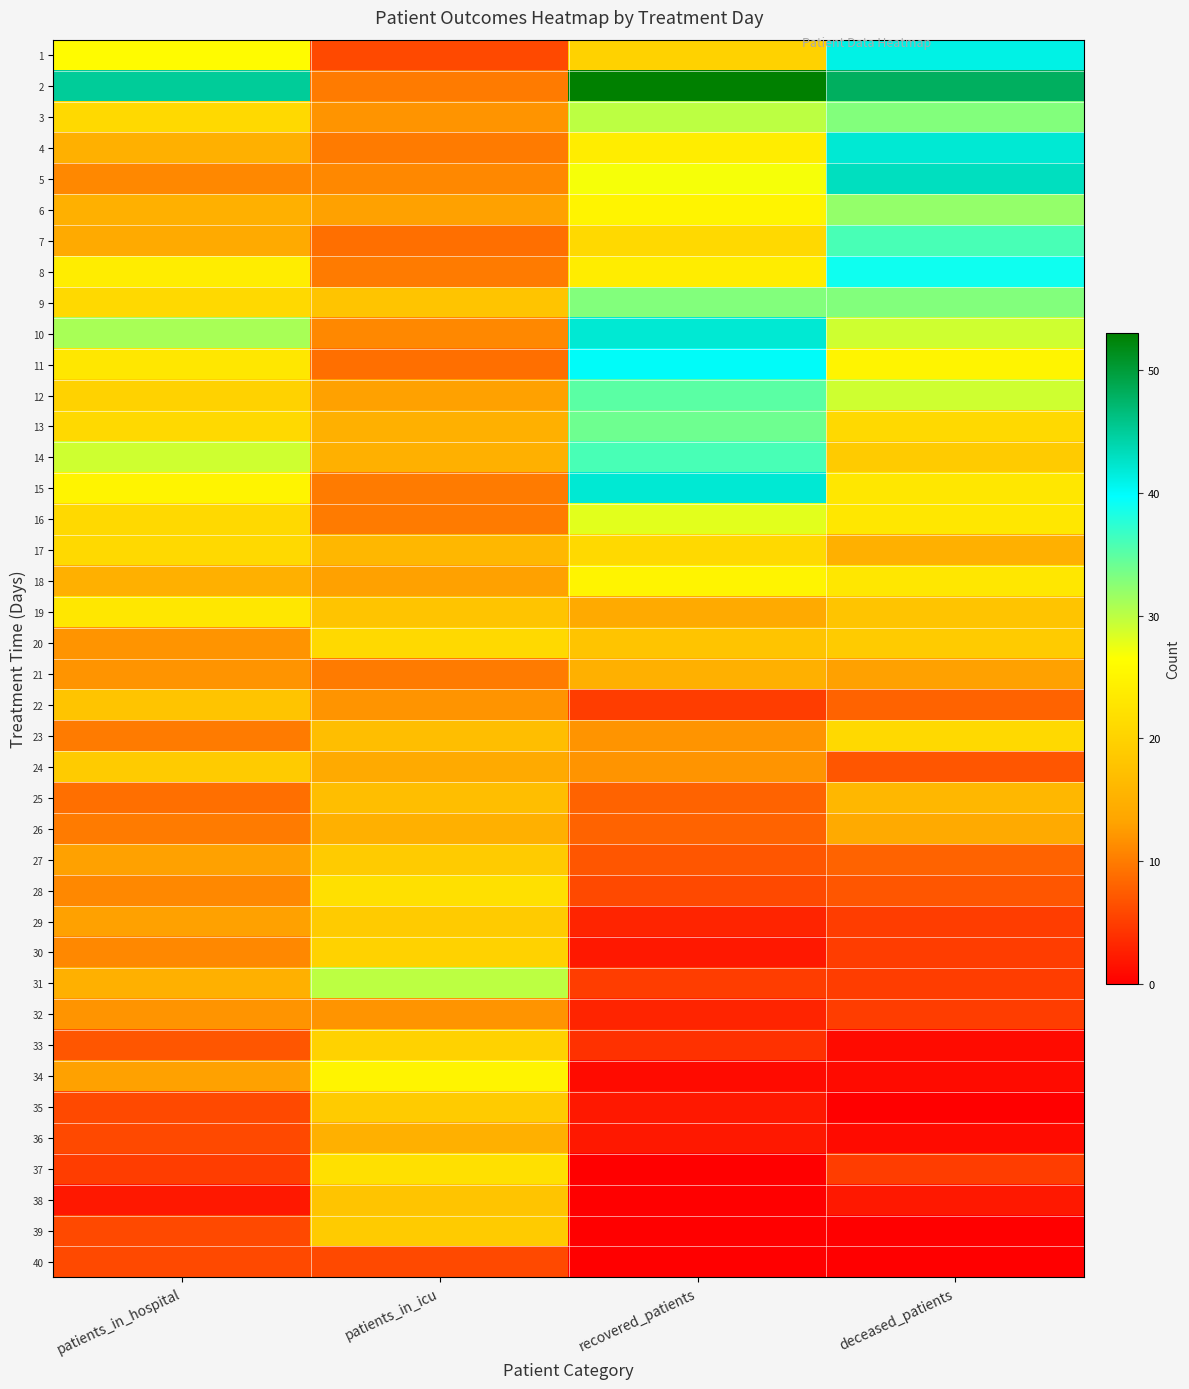

Reading left to right, list all the values displayed in this chart.

1: patients_in_hospital=26	patients_in_icu=6	recovered_patients=20	deceased_patients=41
2: patients_in_hospital=45	patients_in_icu=10	recovered_patients=53	deceased_patients=48
3: patients_in_hospital=21	patients_in_icu=12	recovered_patients=30	deceased_patients=33
4: patients_in_hospital=15	patients_in_icu=10	recovered_patients=24	deceased_patients=42
5: patients_in_hospital=11	patients_in_icu=11	recovered_patients=27	deceased_patients=43
6: patients_in_hospital=15	patients_in_icu=13	recovered_patients=25	deceased_patients=32
7: patients_in_hospital=14	patients_in_icu=9	recovered_patients=21	deceased_patients=36
8: patients_in_hospital=24	patients_in_icu=10	recovered_patients=24	deceased_patients=39
9: patients_in_hospital=21	patients_in_icu=18	recovered_patients=33	deceased_patients=33
10: patients_in_hospital=31	patients_in_icu=11	recovered_patients=42	deceased_patients=29
11: patients_in_hospital=23	patients_in_icu=9	recovered_patients=40	deceased_patients=25
12: patients_in_hospital=20	patients_in_icu=13	recovered_patients=35	deceased_patients=29
13: patients_in_hospital=21	patients_in_icu=15	recovered_patients=34	deceased_patients=21
14: patients_in_hospital=29	patients_in_icu=15	recovered_patients=36	deceased_patients=19
15: patients_in_hospital=25	patients_in_icu=10	recovered_patients=42	deceased_patients=23
16: patients_in_hospital=21	patients_in_icu=10	recovered_patients=28	deceased_patients=23
17: patients_in_hospital=21	patients_in_icu=16	recovered_patients=21	deceased_patients=15
18: patients_in_hospital=15	patients_in_icu=13	recovered_patients=25	deceased_patients=23
19: patients_in_hospital=23	patients_in_icu=18	recovered_patients=14	deceased_patients=18
20: patients_in_hospital=12	patients_in_icu=21	recovered_patients=18	deceased_patients=19
21: patients_in_hospital=12	patients_in_icu=10	recovered_patients=15	deceased_patients=13
22: patients_in_hospital=18	patients_in_icu=12	recovered_patients=5	deceased_patients=8
23: patients_in_hospital=10	patients_in_icu=17	recovered_patients=12	deceased_patients=21
24: patients_in_hospital=19	patients_in_icu=14	recovered_patients=12	deceased_patients=7
25: patients_in_hospital=9	patients_in_icu=17	recovered_patients=8	deceased_patients=16
26: patients_in_hospital=10	patients_in_icu=15	recovered_patients=8	deceased_patients=14
27: patients_in_hospital=13	patients_in_icu=19	recovered_patients=7	deceased_patients=8
28: patients_in_hospital=11	patients_in_icu=22	recovered_patients=6	deceased_patients=7
29: patients_in_hospital=13	patients_in_icu=19	recovered_patients=3	deceased_patients=5
30: patients_in_hospital=11	patients_in_icu=20	recovered_patients=2	deceased_patients=5
31: patients_in_hospital=15	patients_in_icu=30	recovered_patients=5	deceased_patients=5
32: patients_in_hospital=12	patients_in_icu=12	recovered_patients=3	deceased_patients=5
33: patients_in_hospital=7	patients_in_icu=20	recovered_patients=4	deceased_patients=1
34: patients_in_hospital=13	patients_in_icu=25	recovered_patients=1	deceased_patients=1
35: patients_in_hospital=6	patients_in_icu=19	recovered_patients=2	deceased_patients=0
36: patients_in_hospital=6	patients_in_icu=15	recovered_patients=2	deceased_patients=1
37: patients_in_hospital=5	patients_in_icu=22	recovered_patients=0	deceased_patients=5
38: patients_in_hospital=2	patients_in_icu=18	recovered_patients=0	deceased_patients=2
39: patients_in_hospital=6	patients_in_icu=19	recovered_patients=0	deceased_patients=0
40: patients_in_hospital=6	patients_in_icu=6	recovered_patients=0	deceased_patients=0